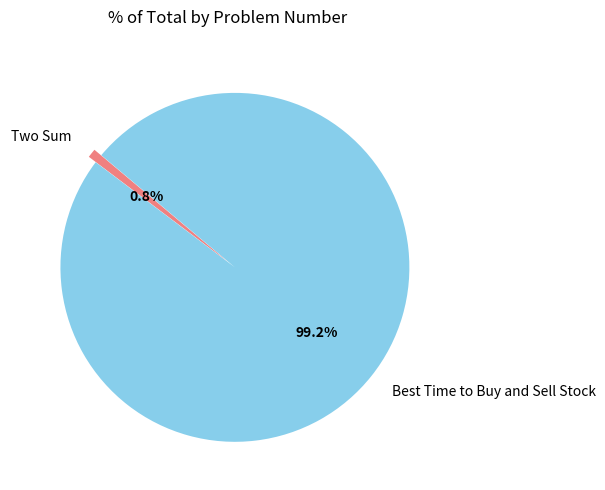

What is the majority slice?

Best Time to Buy and Sell Stock